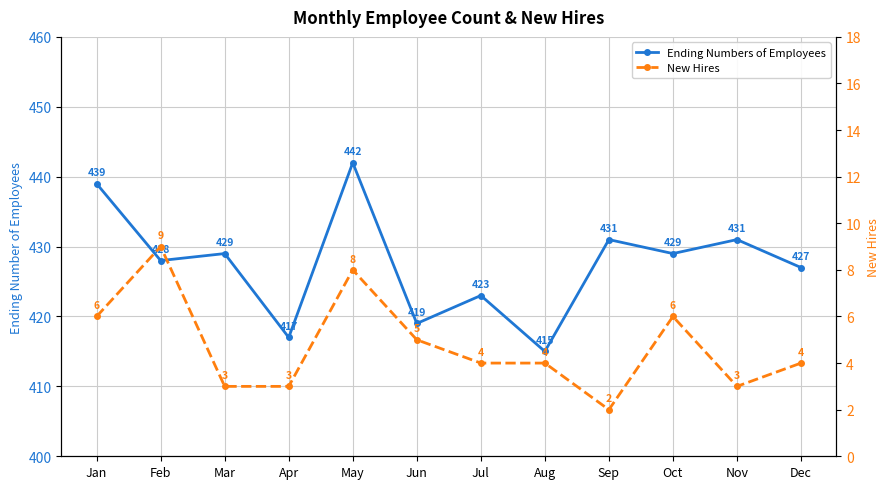

Rank the series by their average value, from highest to lowest.

Ending Numbers of Employees, New Hires